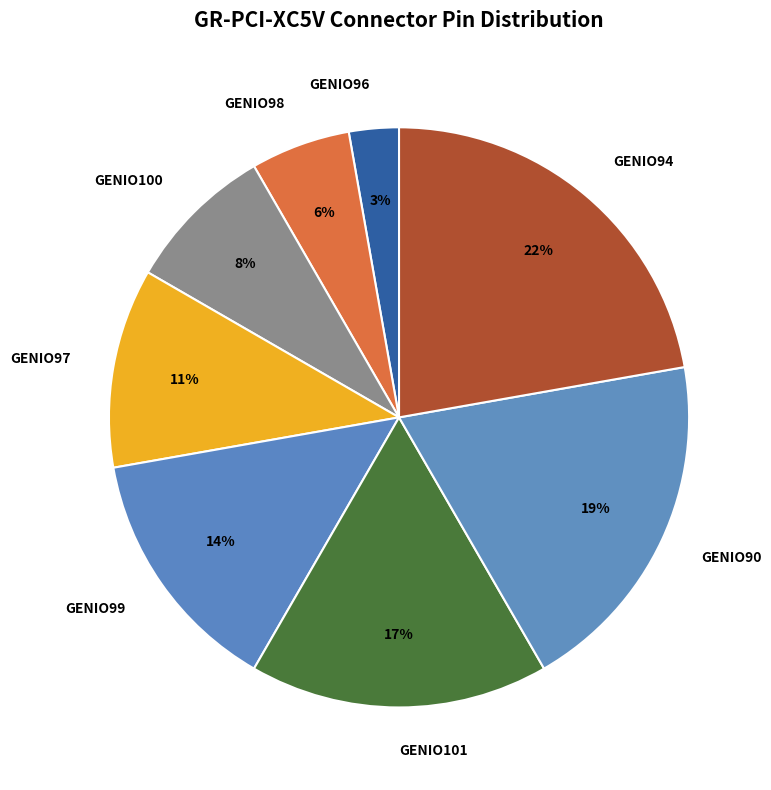

Is there a majority slice in this chart?

No